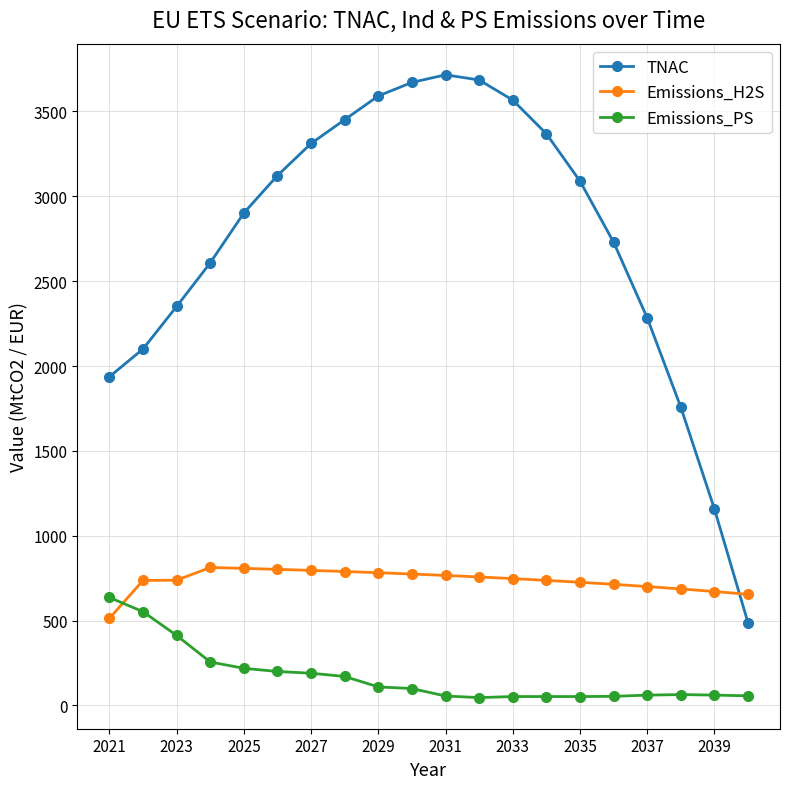

Which series has the largest total across all categories?

TNAC